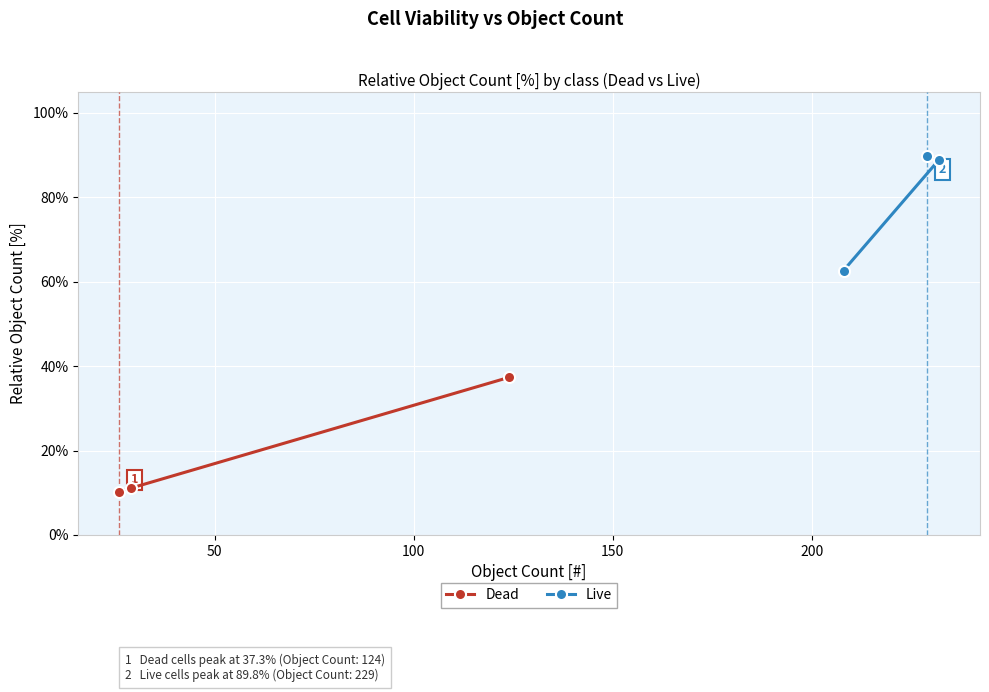

How many values in the Live series are below 88?

1